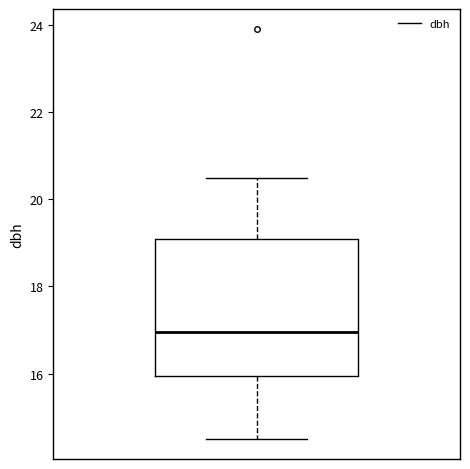

Read this box plot against the y-axis: the position of the median line, the range covered by the box, and the ends of both whiskers. The values are not printed on the chart, so give them approximately, as read against the axis.

median 17.0, box 16.0 to 19.0, whiskers 14.6 to 20.4